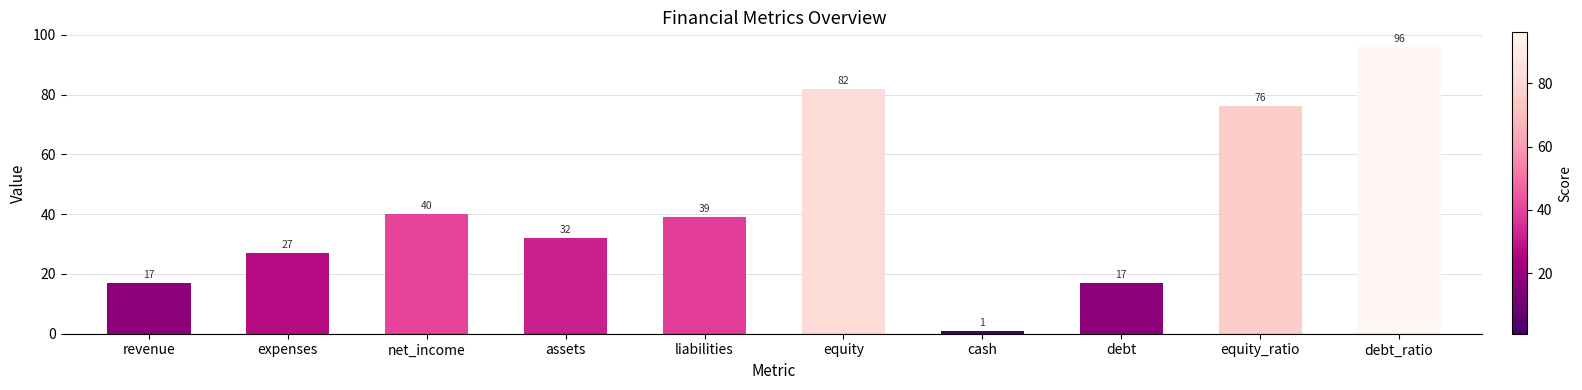

Reading left to right, transcribe all the data shown in this chart.

revenue=17	expenses=27	net_income=40	assets=32	liabilities=39	equity=82	cash=1	debt=17	equity_ratio=76	debt_ratio=96